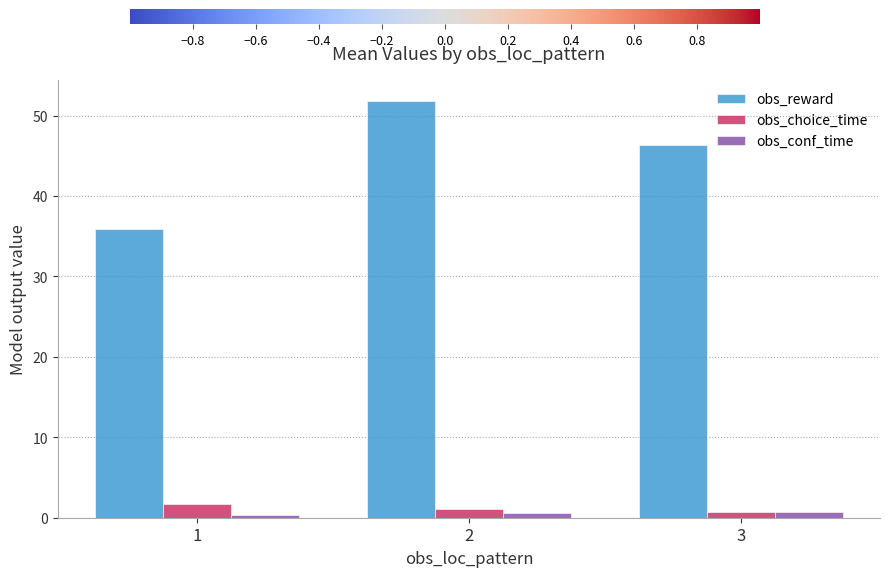

How many groups of bars are there?

3